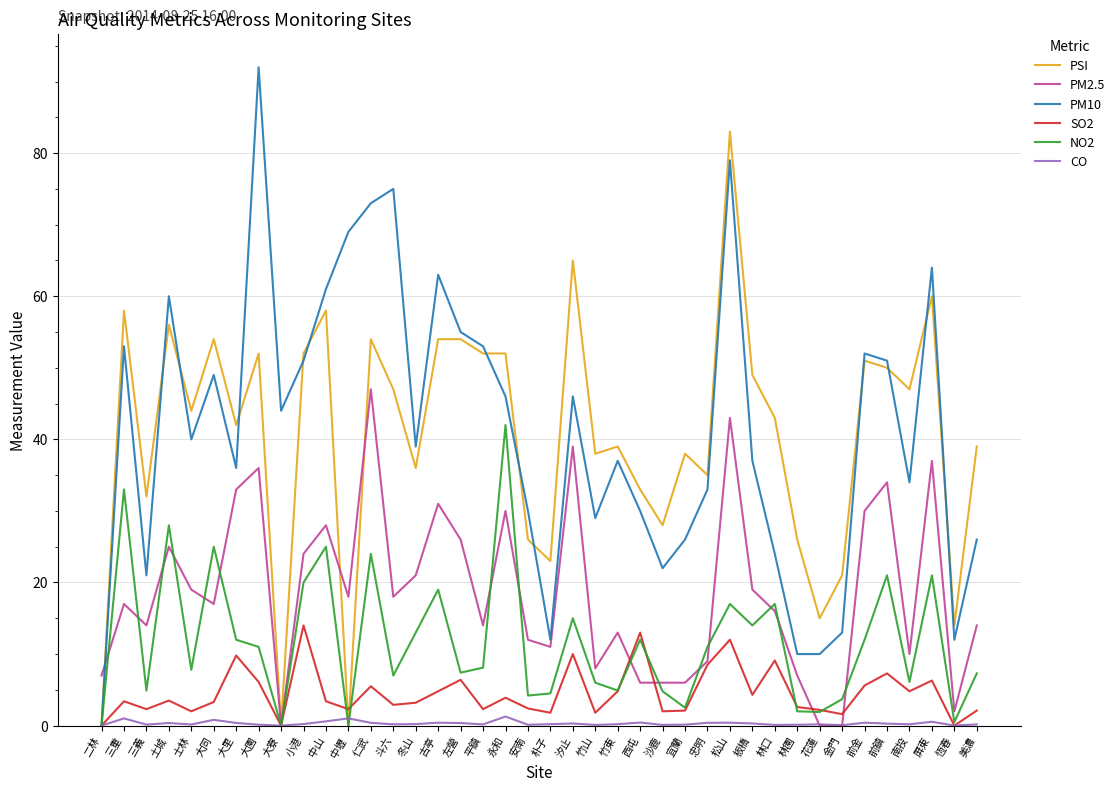

List the series in order of their peak value, lowest first.

CO, SO2, NO2, PM2.5, PSI, PM10